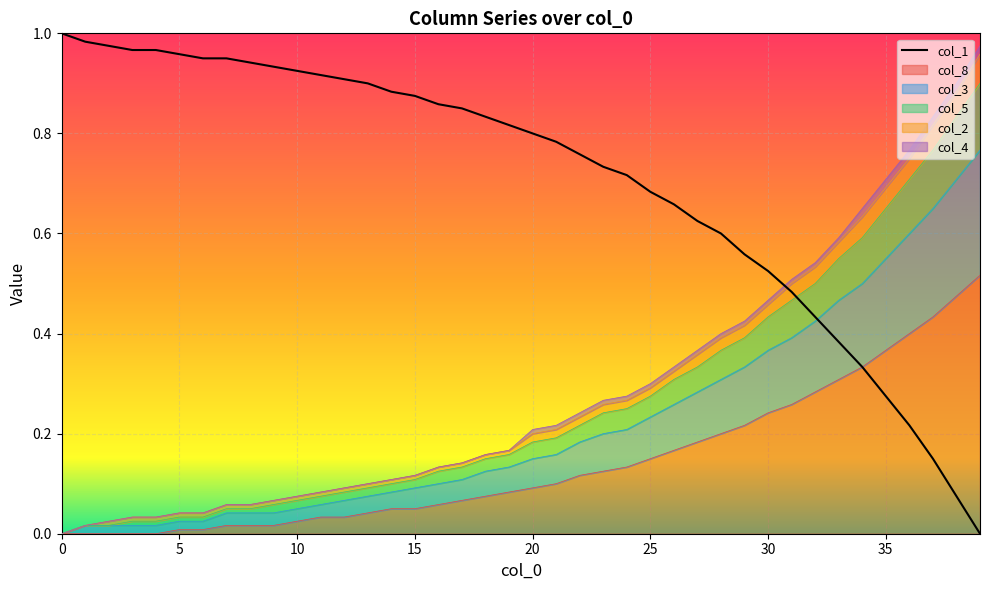

True or false: col_5 has a value of 0.1 at 7.

False